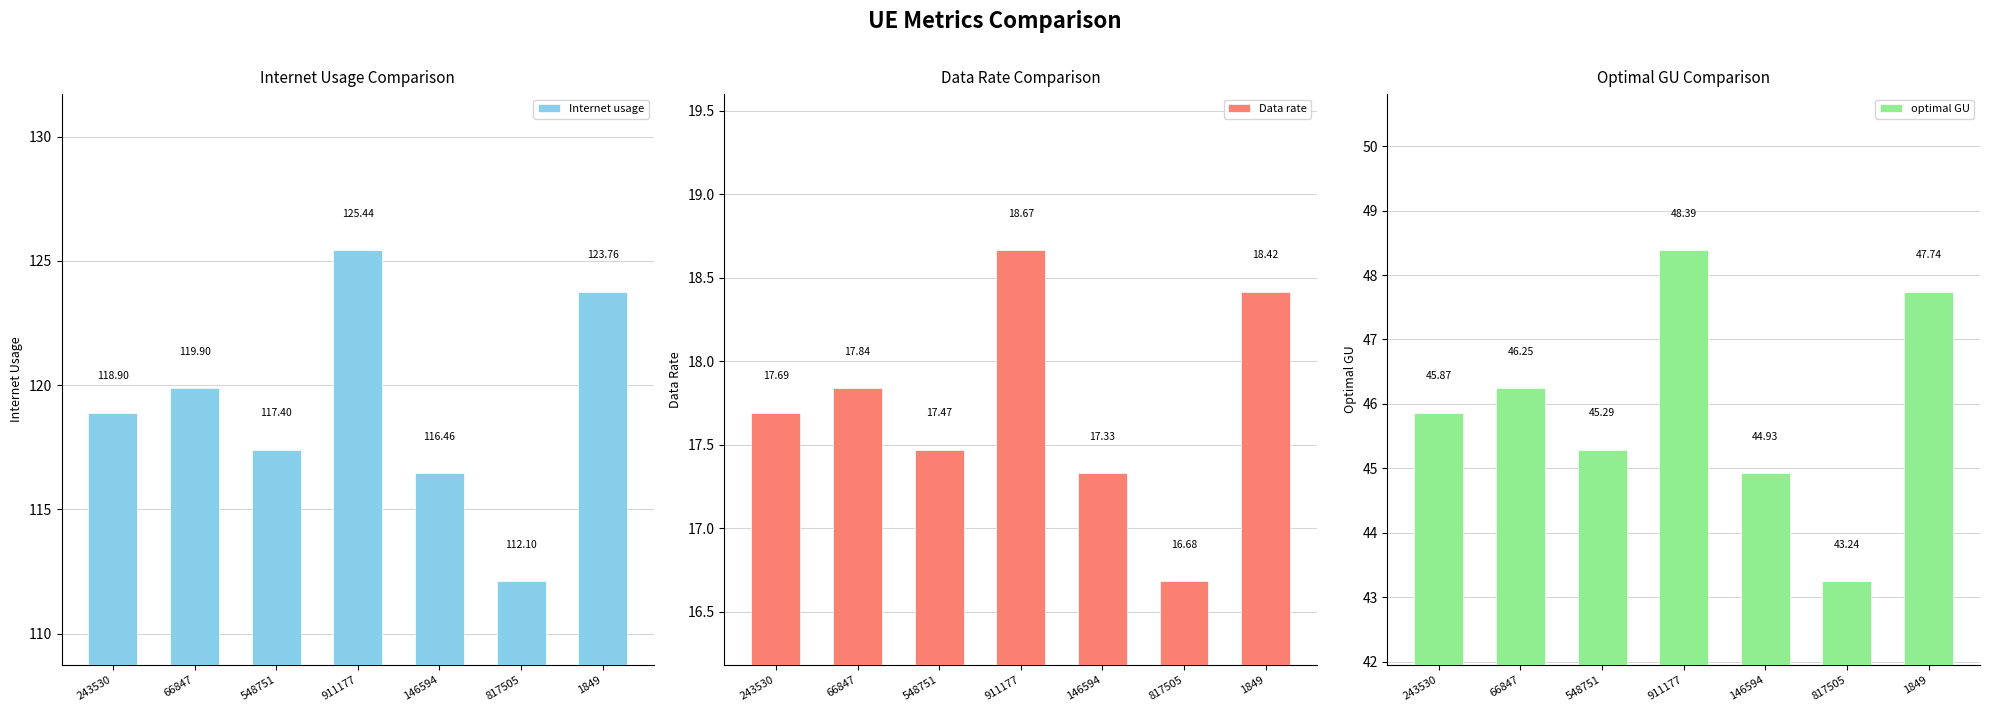

What is the difference between the second highest and minimum values in the optimal GU series?

4.5